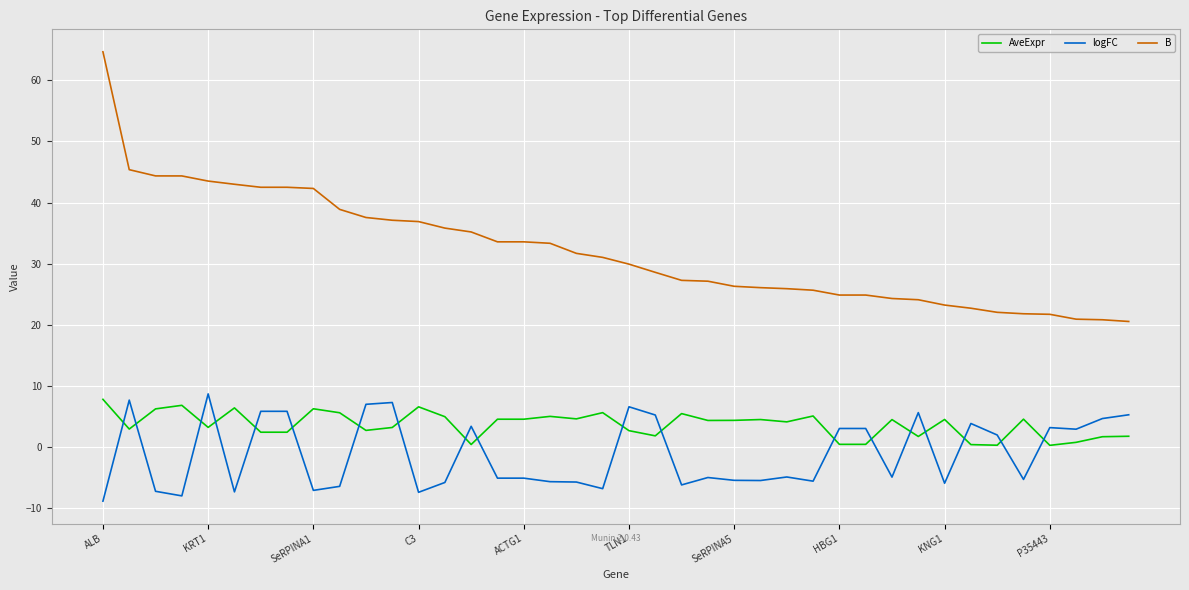

Which series has the largest range (max minus min)?

B